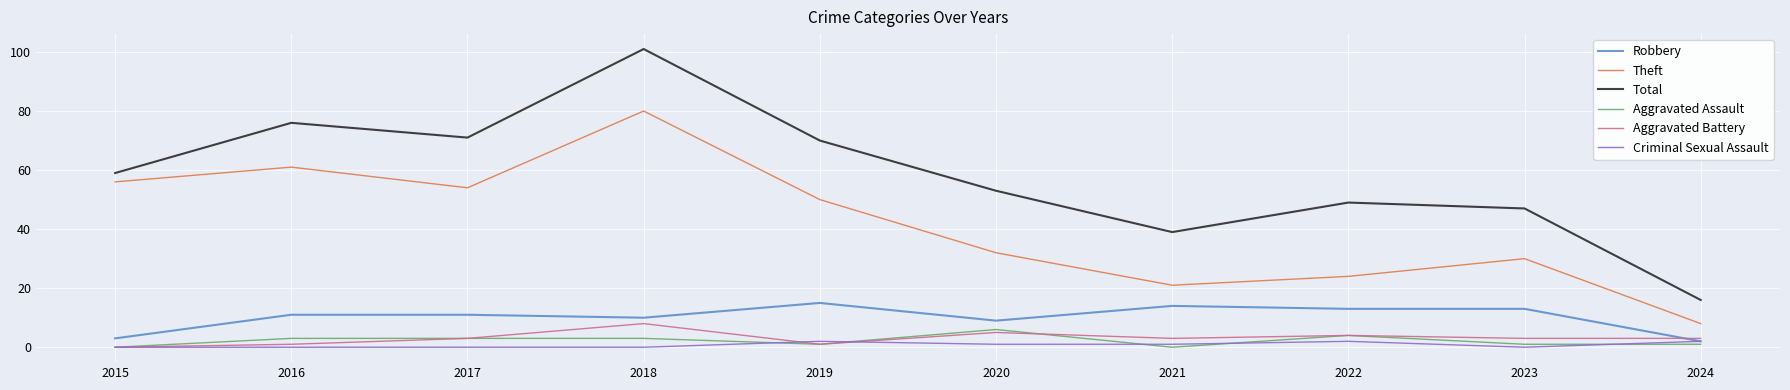

What is the difference between the maximum and minimum values in the Total series?

85